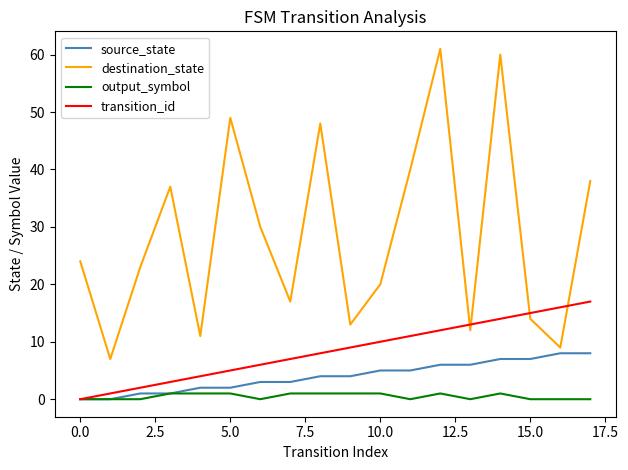

Rank the series by their maximum value, from highest to lowest.

destination_state, transition_id, source_state, output_symbol